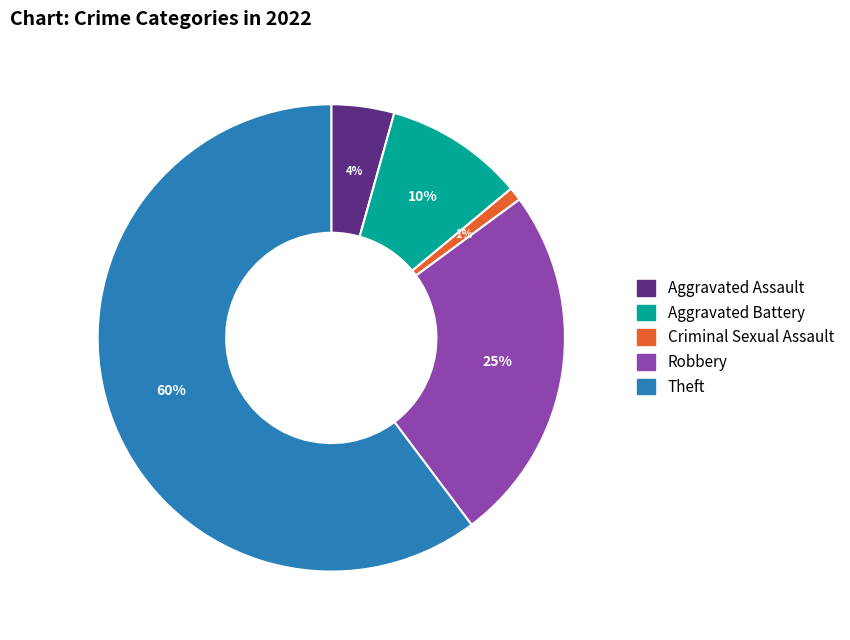

Is the sum of Criminal Sexual Assault and Robbery greater than half?

No